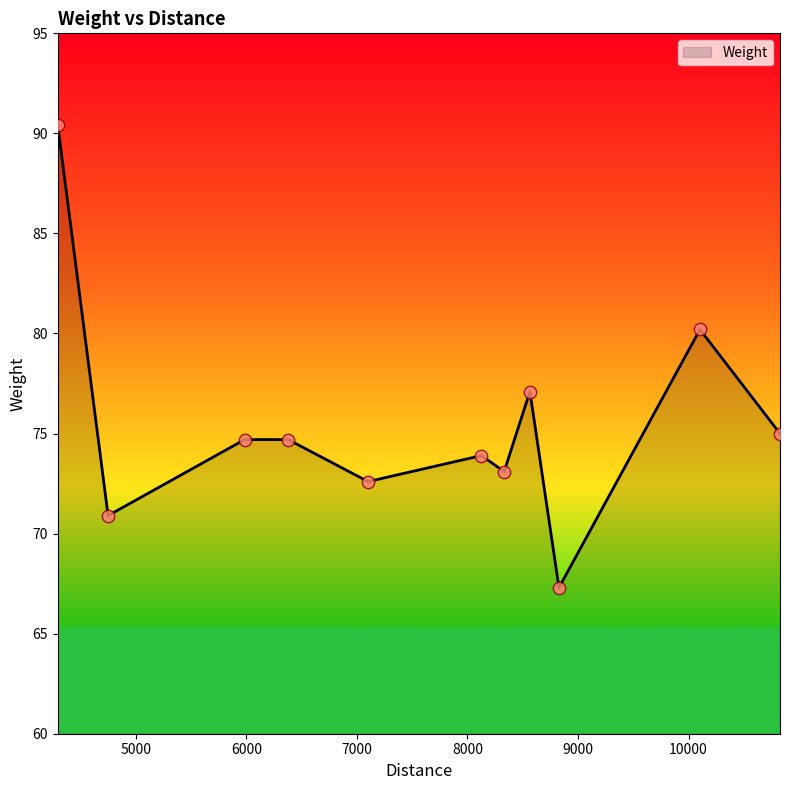

What is the minimum value shown in the chart?

67.3